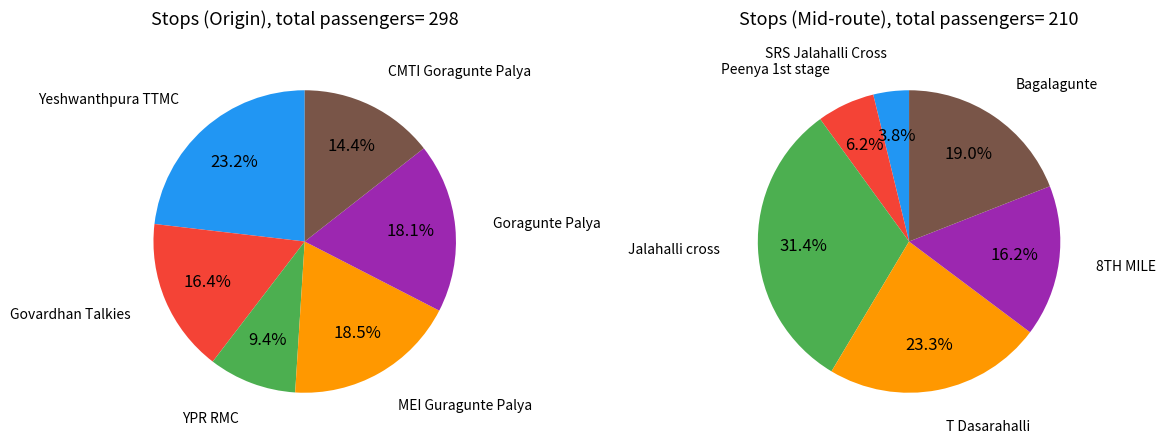

Which category has the smallest portion of the pie?

SRS Jalahalli Cross